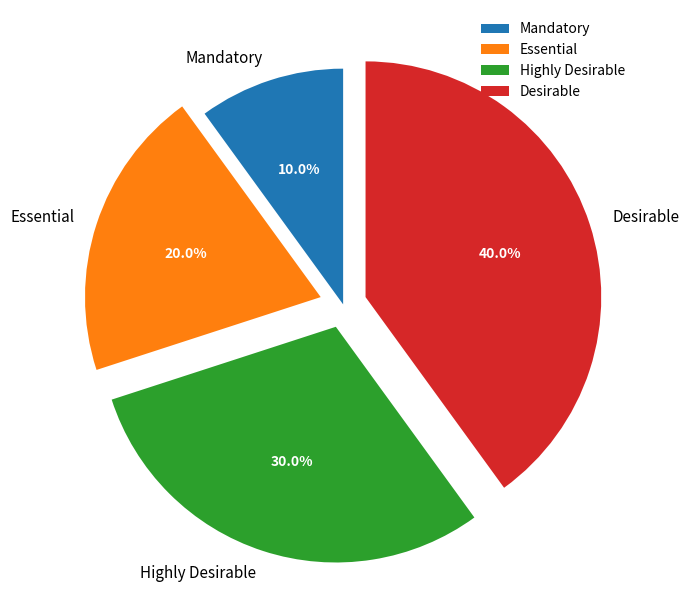

To the nearest percent, what is the average slice percentage?

25%